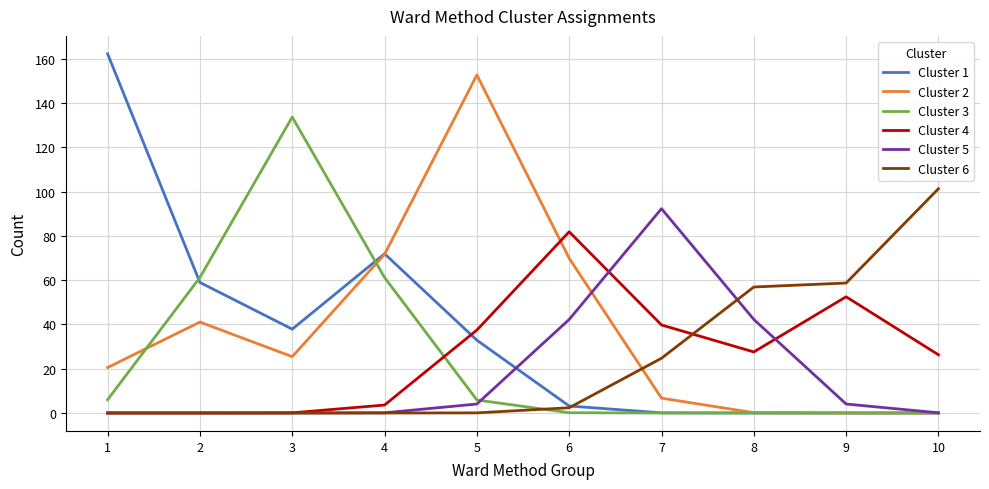

Which series has the largest total across all categories?

Cluster 2